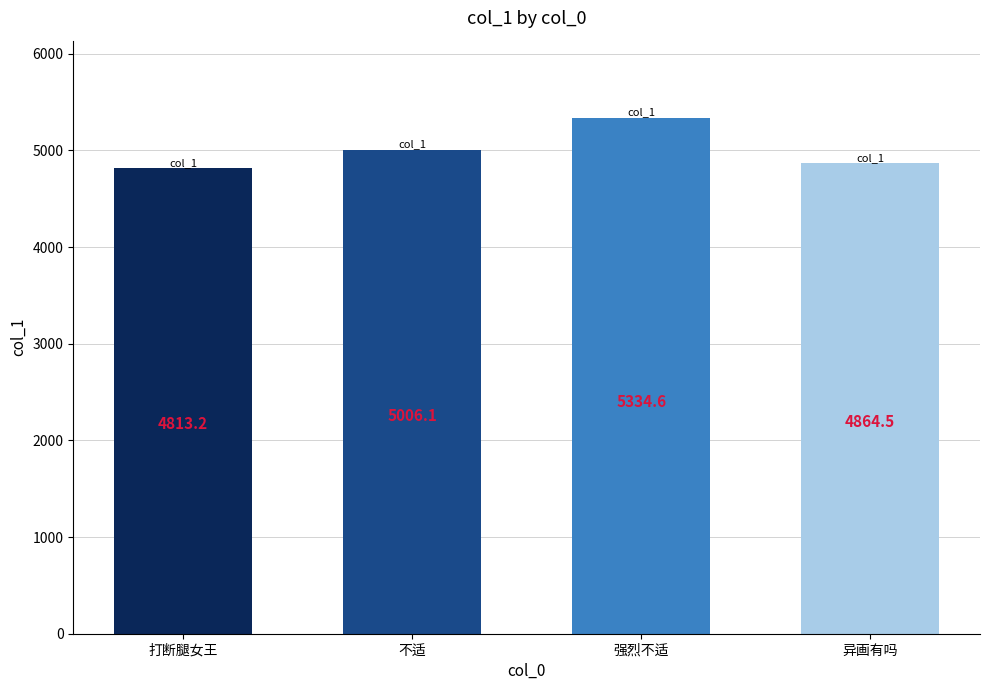

What value does the data have at 异画有吗?

4864.5